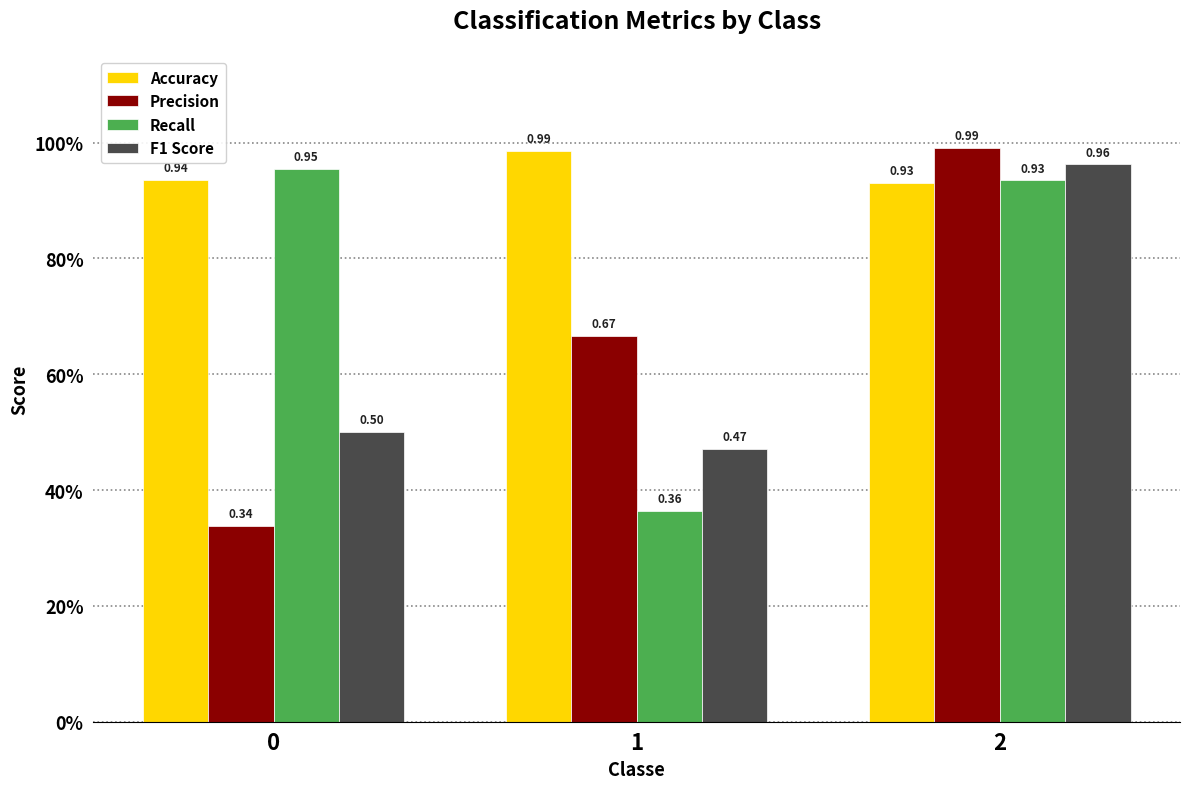

Which category has the lowest value in the Recall series?

1